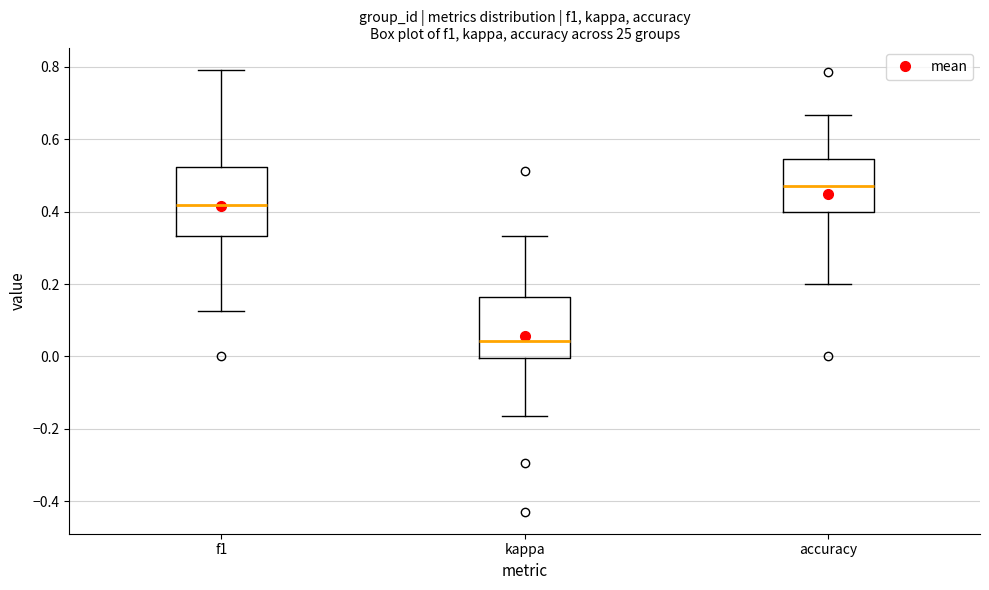

Which box has the lowest median line?

kappa